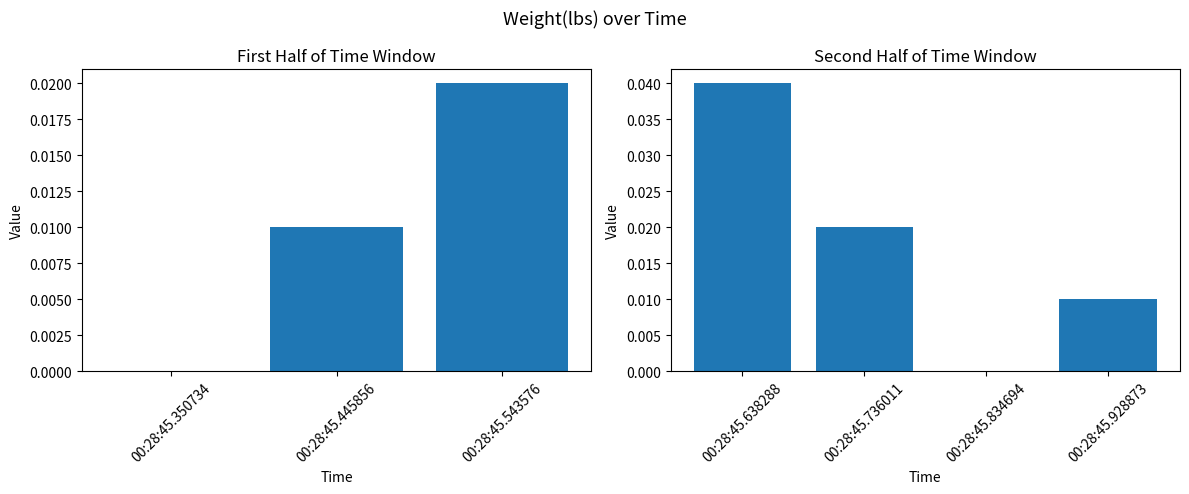

The value at 00:28:45.928873 is 0.0. True or false?

True